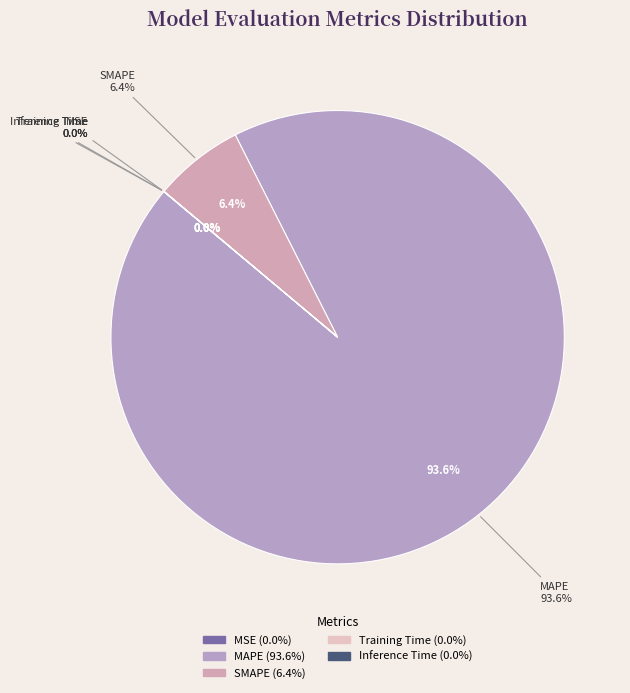

Which slice is the smallest?

Inference Time